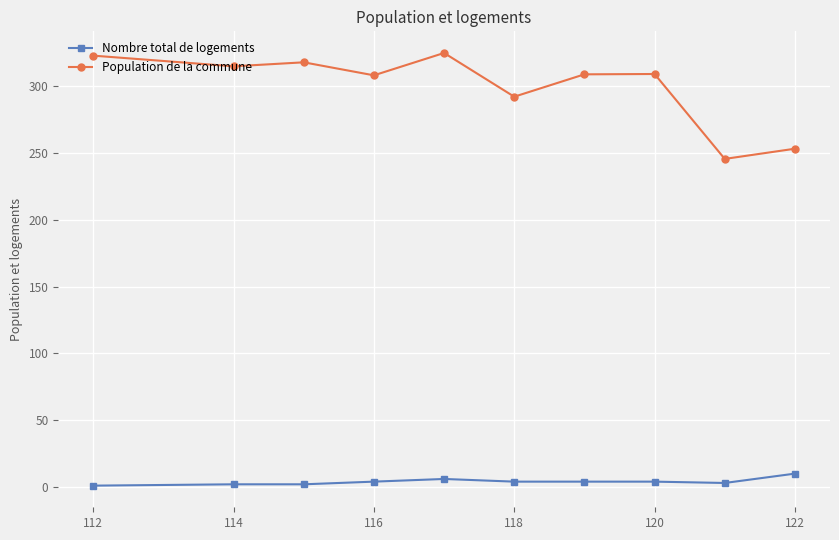

Which series has the widest spread of values?

Population de la commune